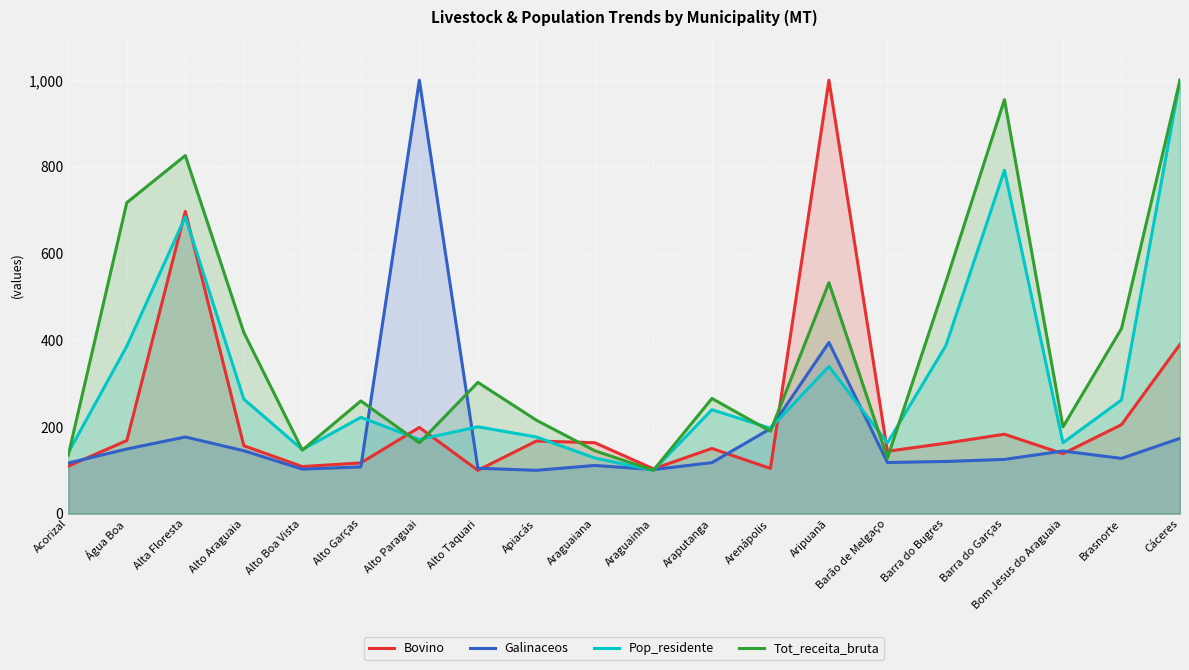

What is the label of the 11th point from the right?

Araguaiana